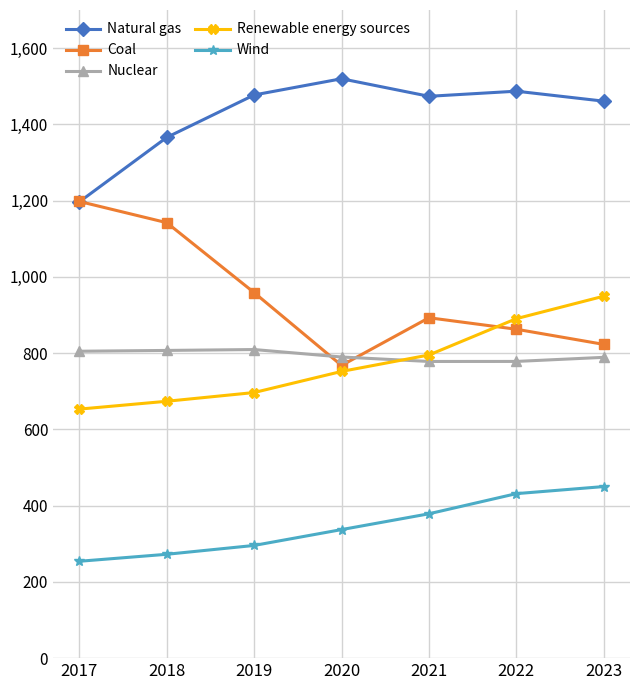

True or false: Nuclear has a value of 778.2 at 2022.

True